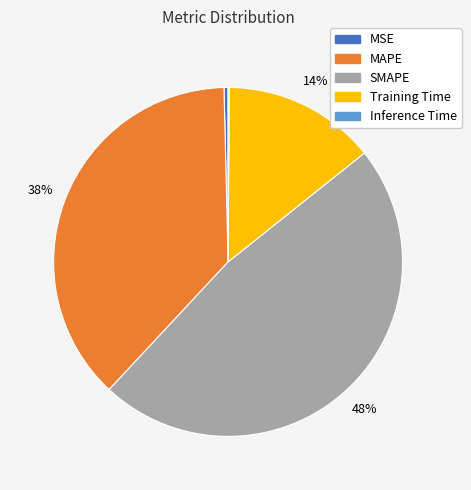

The SMAPE slice represents 48% of the pie. True or false?

True